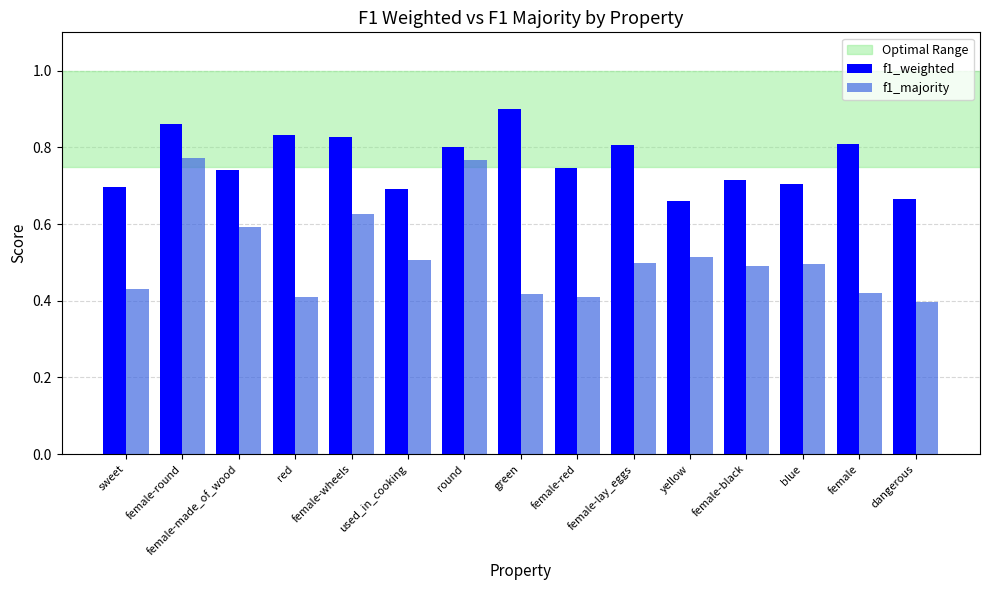

At yellow, list the series in order from smallest to largest.

f1_majority, f1_weighted